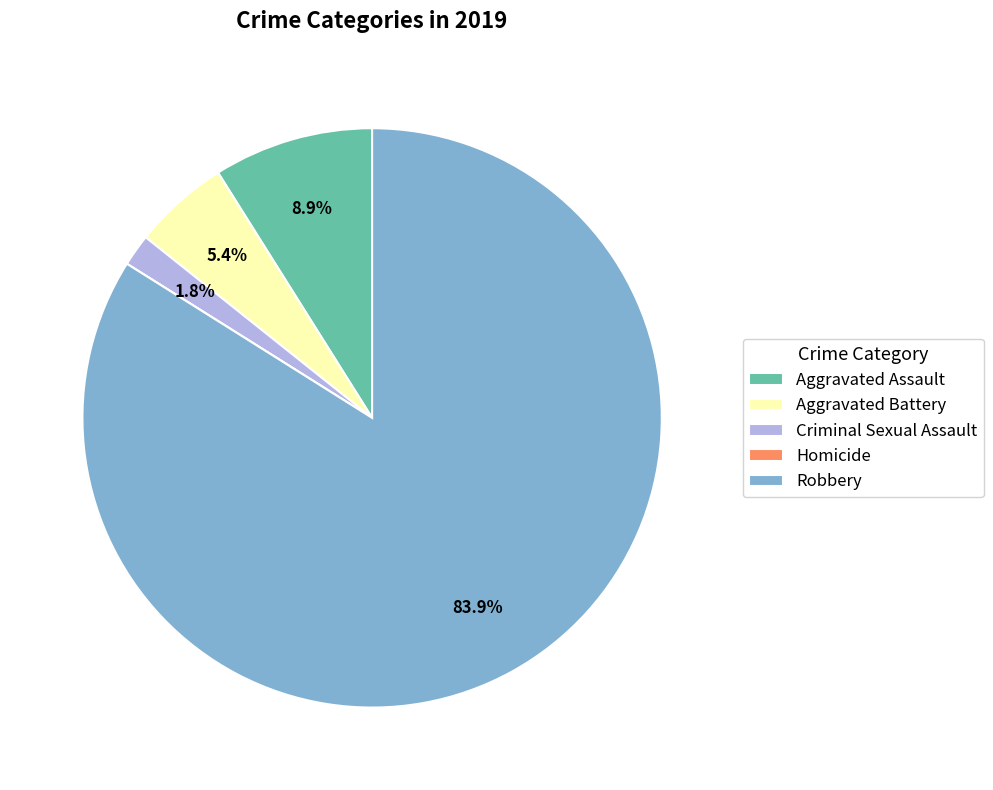

What is the largest slice in the pie chart?

Robbery